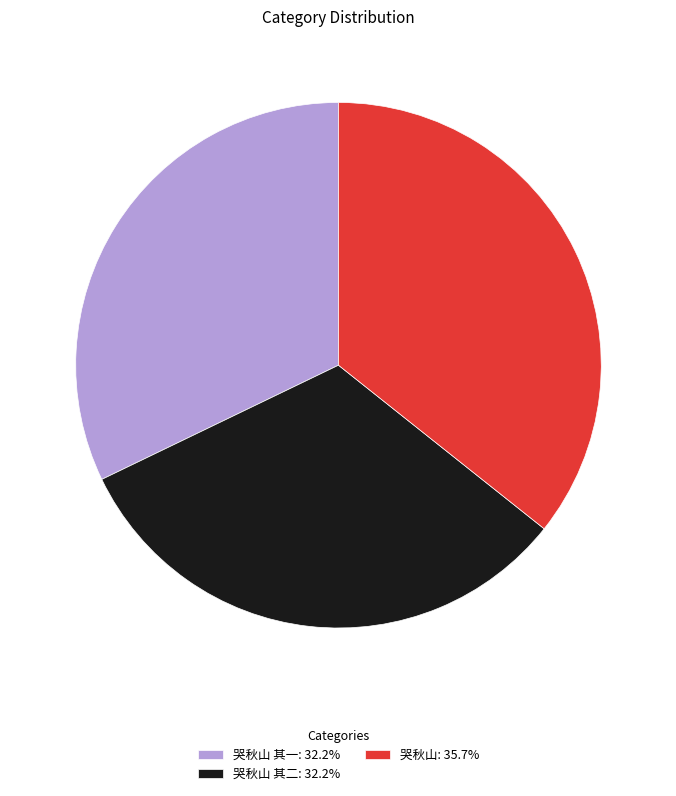

Approximately how many times larger is the value at 哭秋山: 35.7% compared to 哭秋山 其一: 32.2%?

1.1